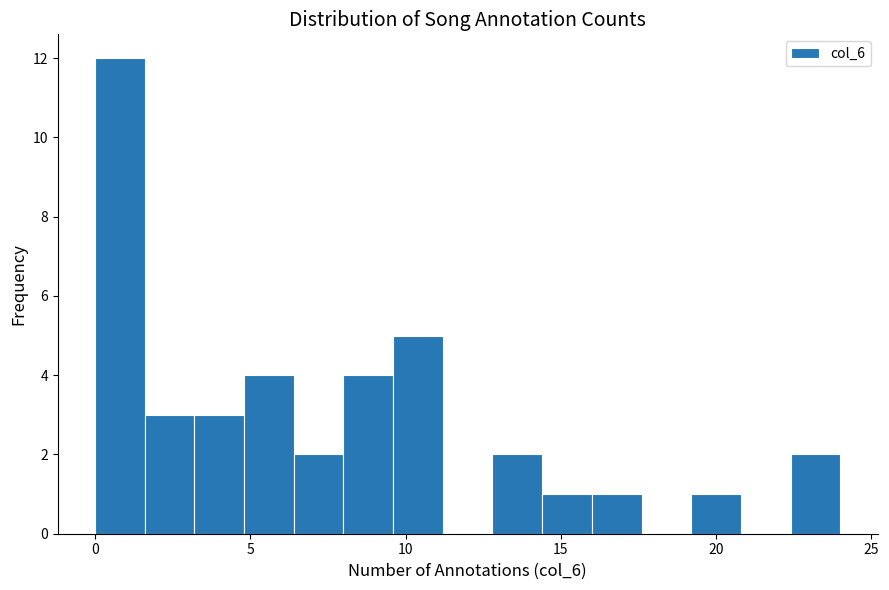

Read against the x-axis, roughly where is the centre of the tallest bar?

1.0